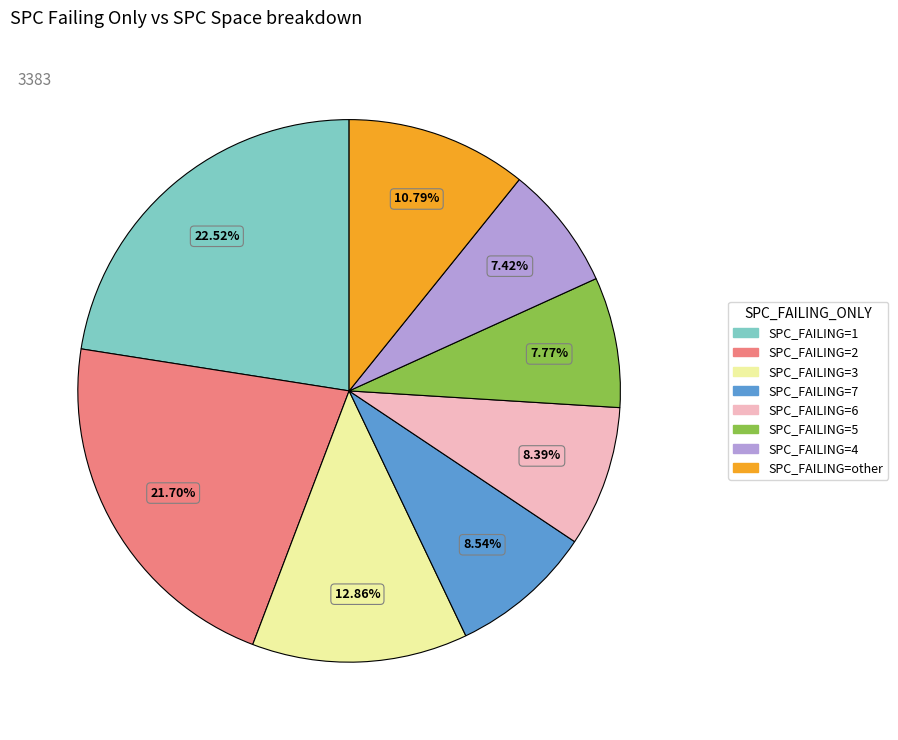

Does any single category account for the majority?

No